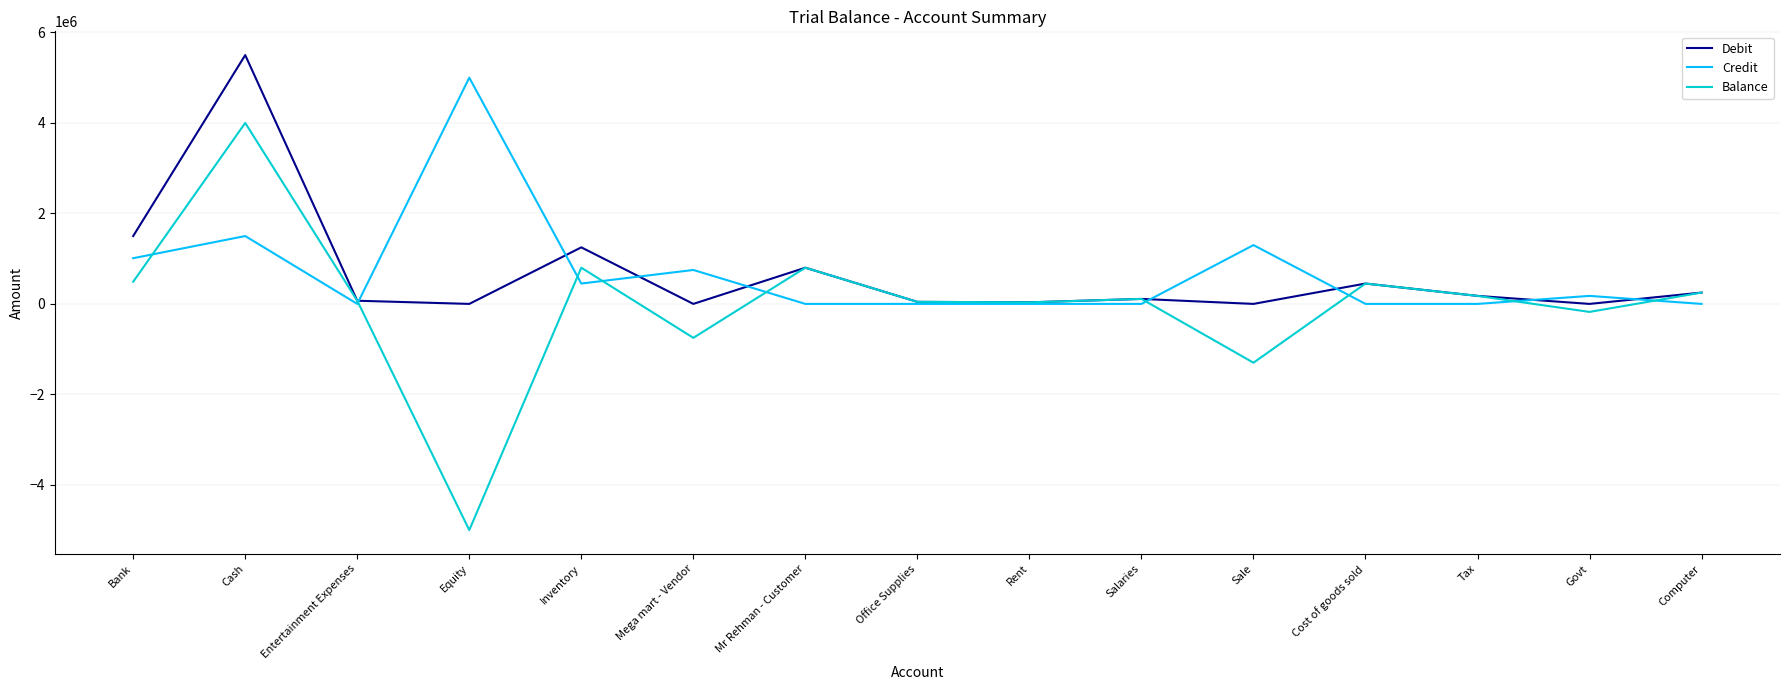

What position from the left is Salaries?

10